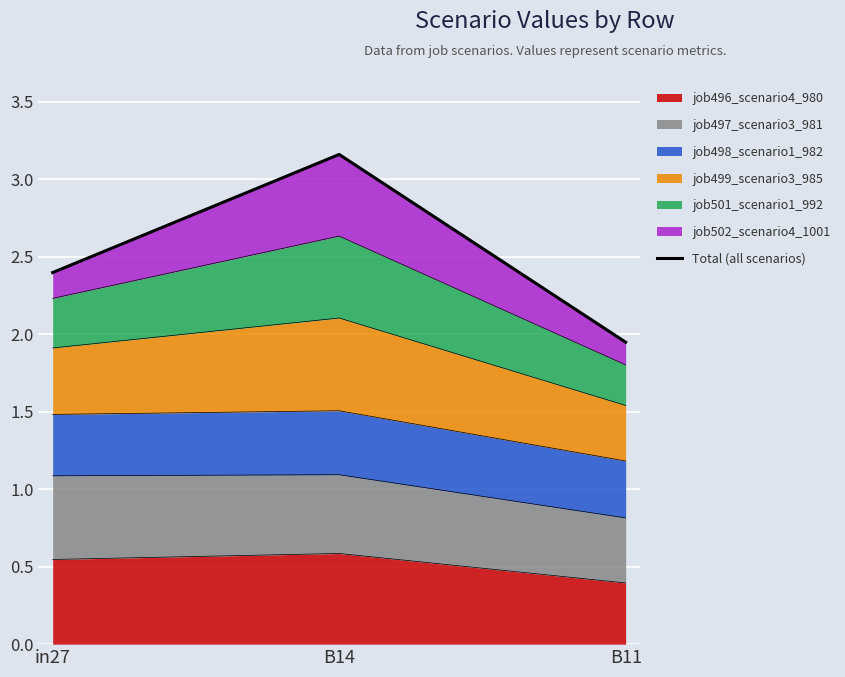

The chart shows a value of 4.2 at B14. True or false?

False